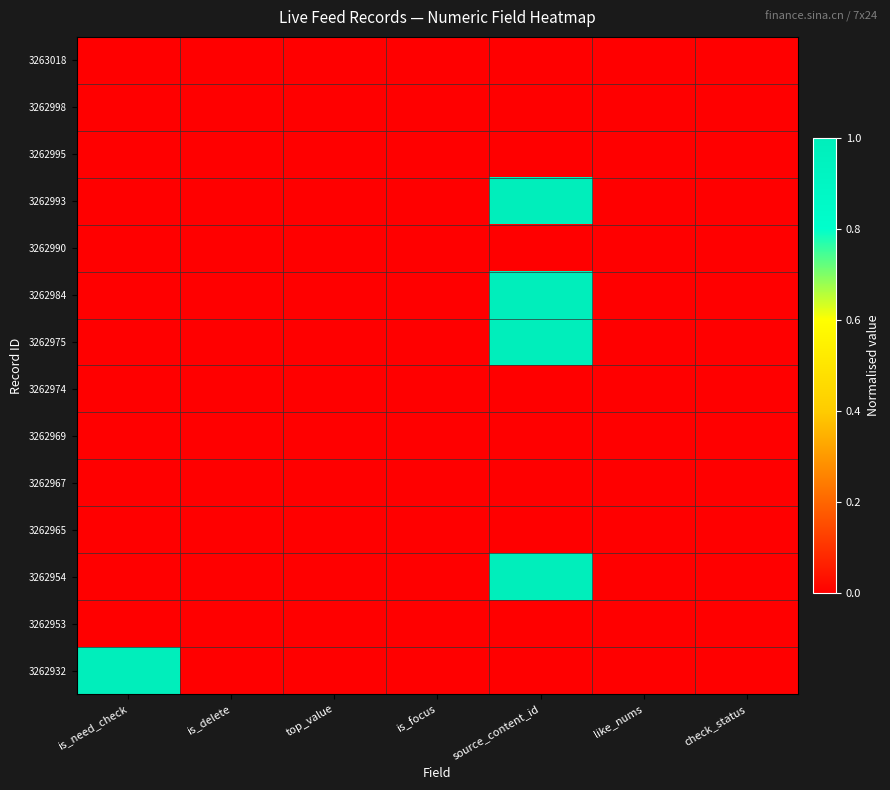

Which has a higher value, check_status or source_content_id?

check_status